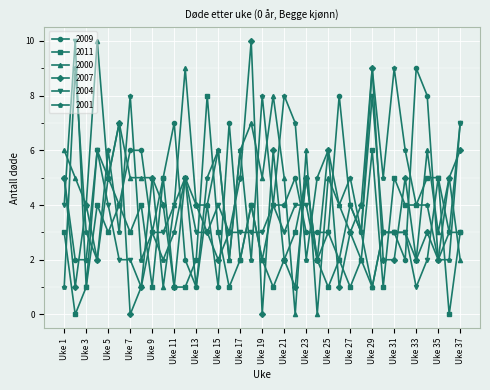

True or false: 2011 has more than 2 points higher than both neighbors.

True